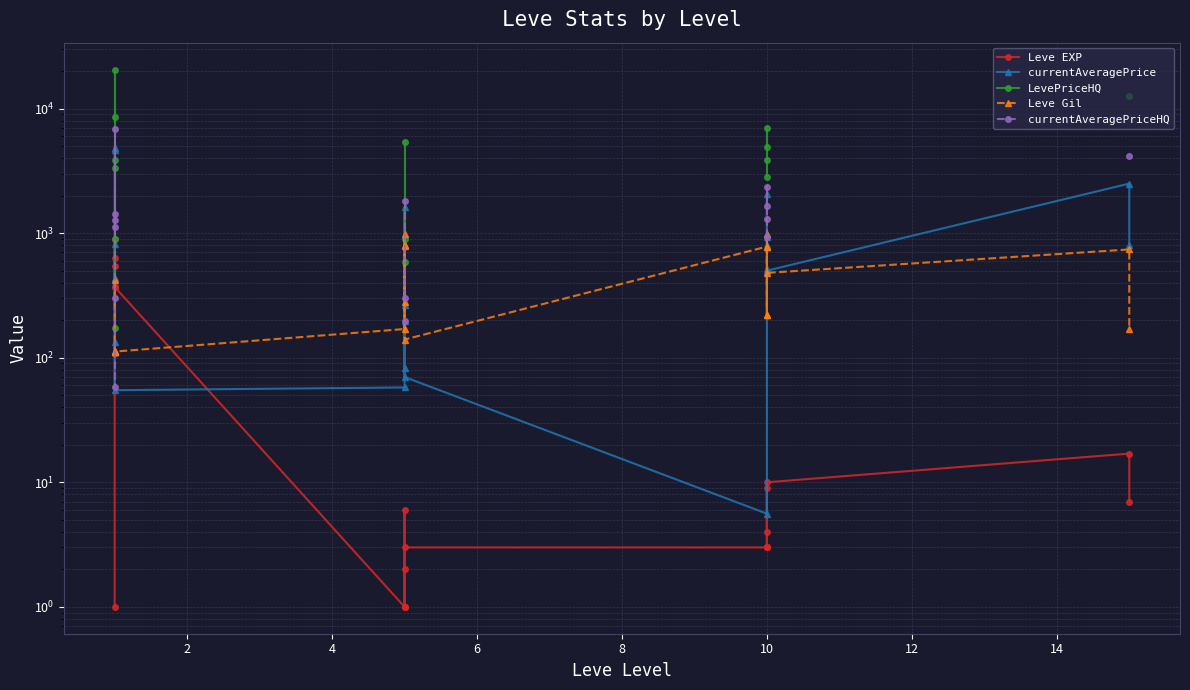

How many distinct data groups are displayed?

5